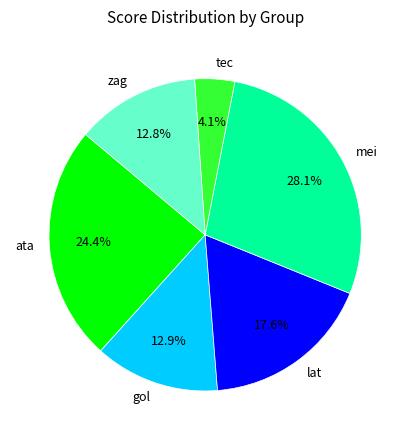

To the nearest percent, what is the average slice percentage?

17%